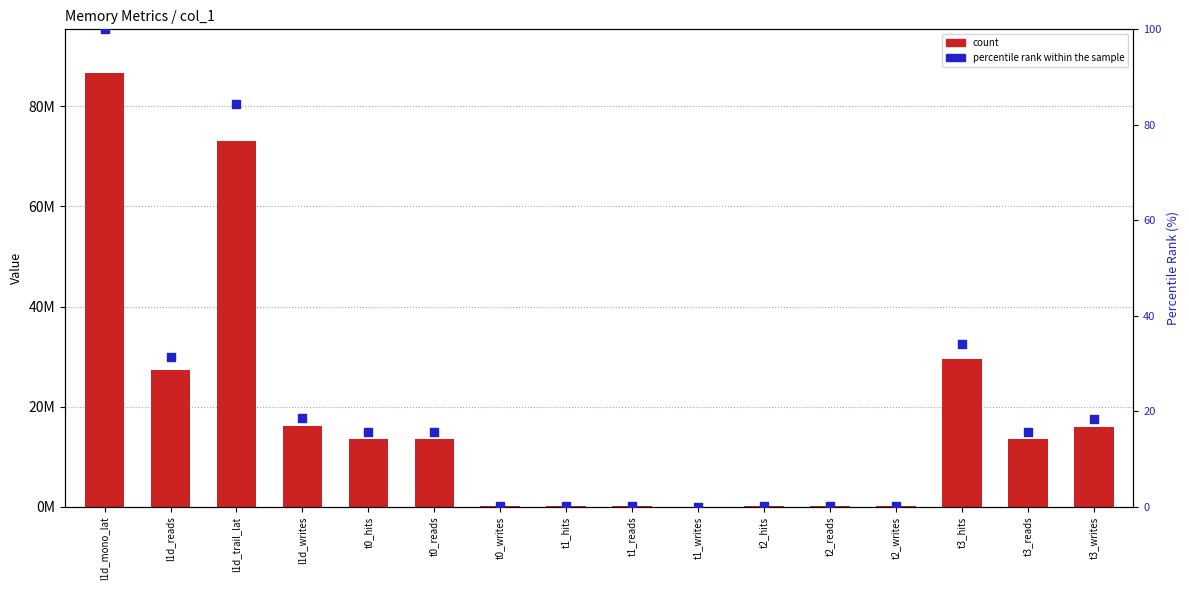

At how many categories does at least one series exceed 3683996?

9